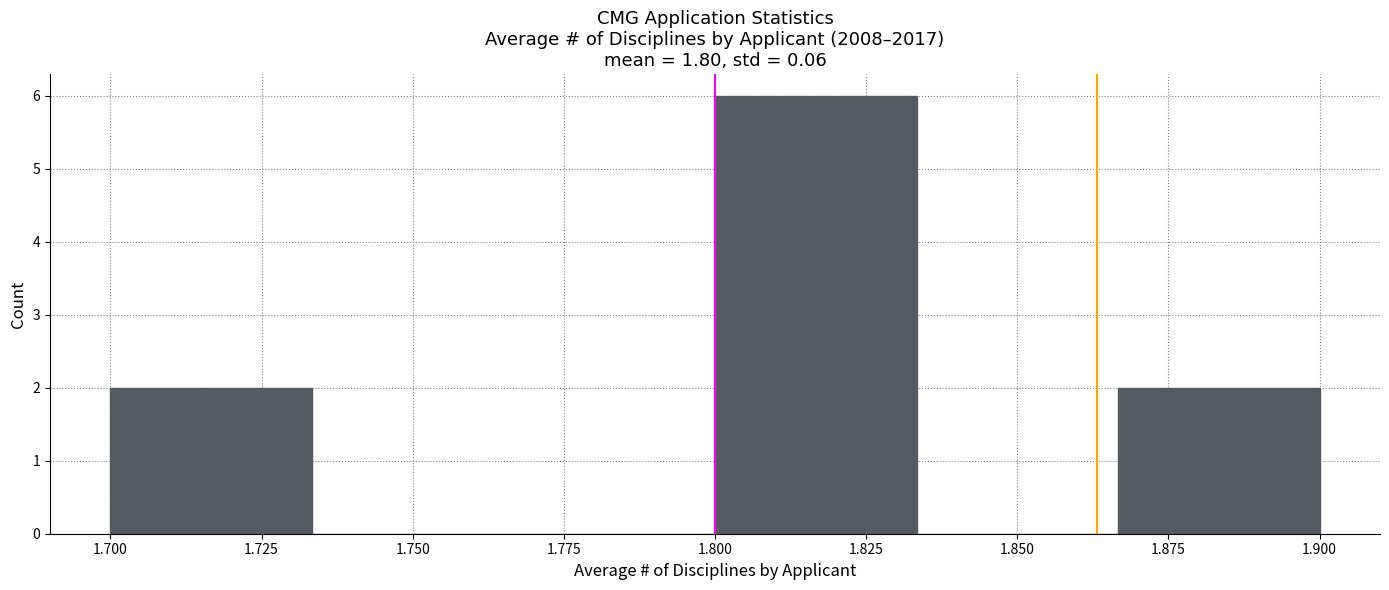

Reading left to right, transcribe this chart: for each bar, give the range it covers on the x-axis and its height. Neither the bar edges nor the heights are printed on the chart, so give them approximately, as read against the axes.

1.700 to 1.735: 2
1.735 to 1.765: 0
1.765 to 1.800: 0
1.800 to 1.835: 6
1.835 to 1.865: 0
1.865 to 1.900: 2